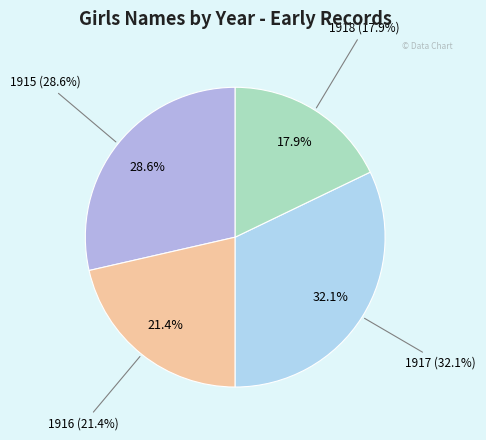

What is the change in value from 1915 Girls (8) to 1916 Girls (6)?

-2